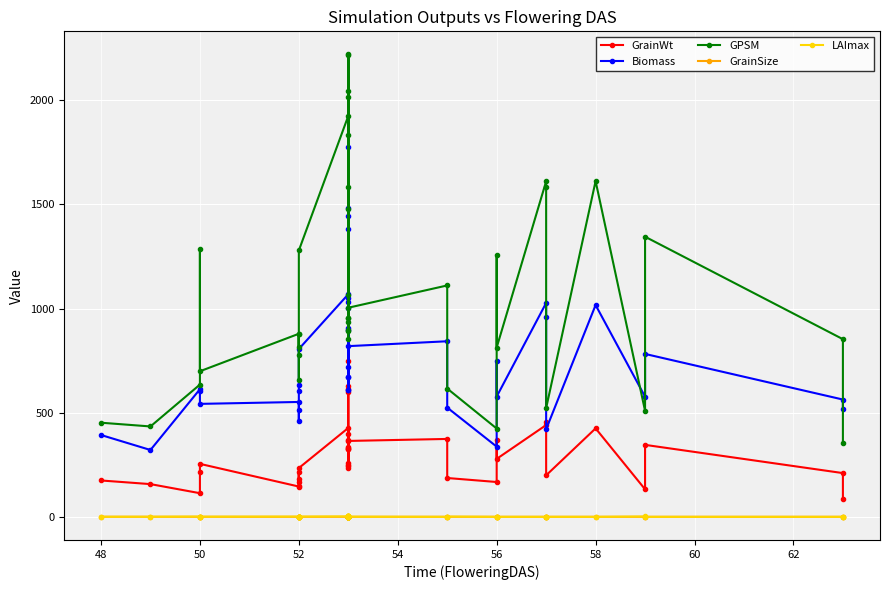

At 50, list the series in order from largest to smallest.

GPSM, Biomass, GrainWt, LAImax, GrainSize